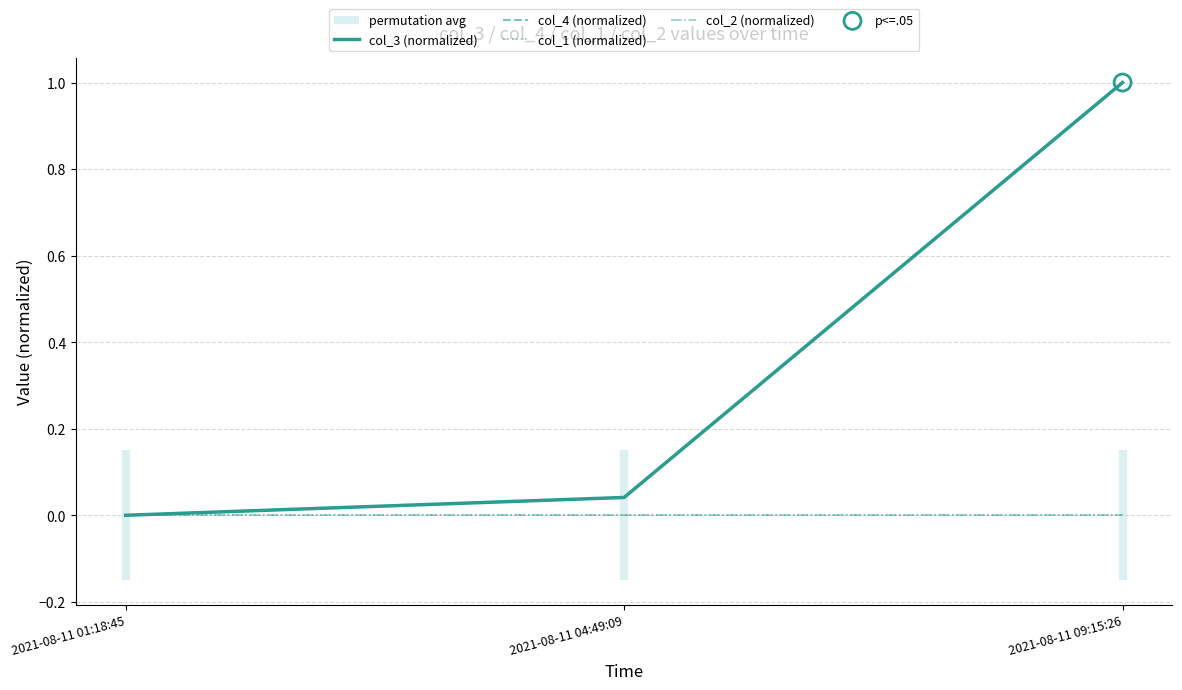

What are all the series names shown in the legend?

col_3 (normalized), col_4 (normalized), col_1 (normalized), col_2 (normalized)